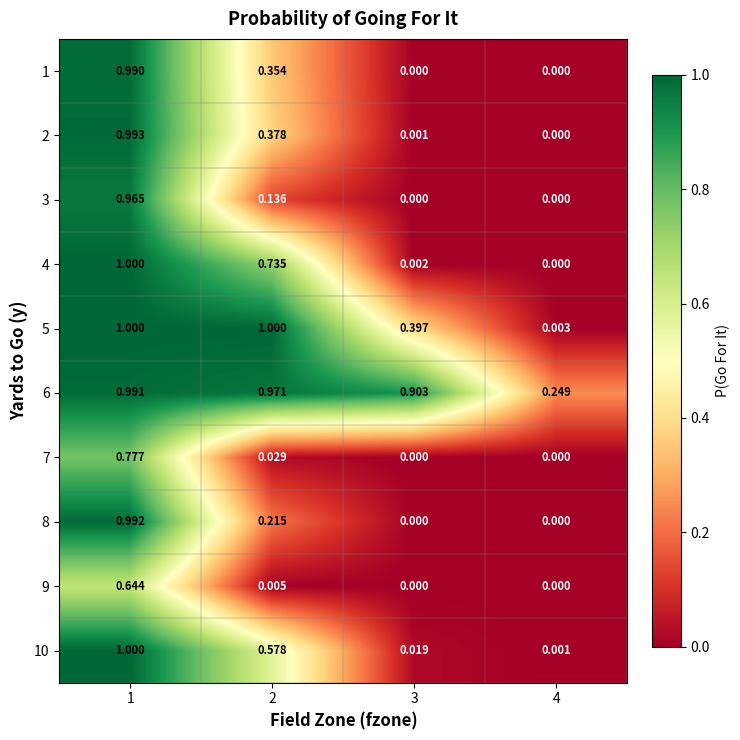

Between 3 and 4, which series saw the biggest shift?

6